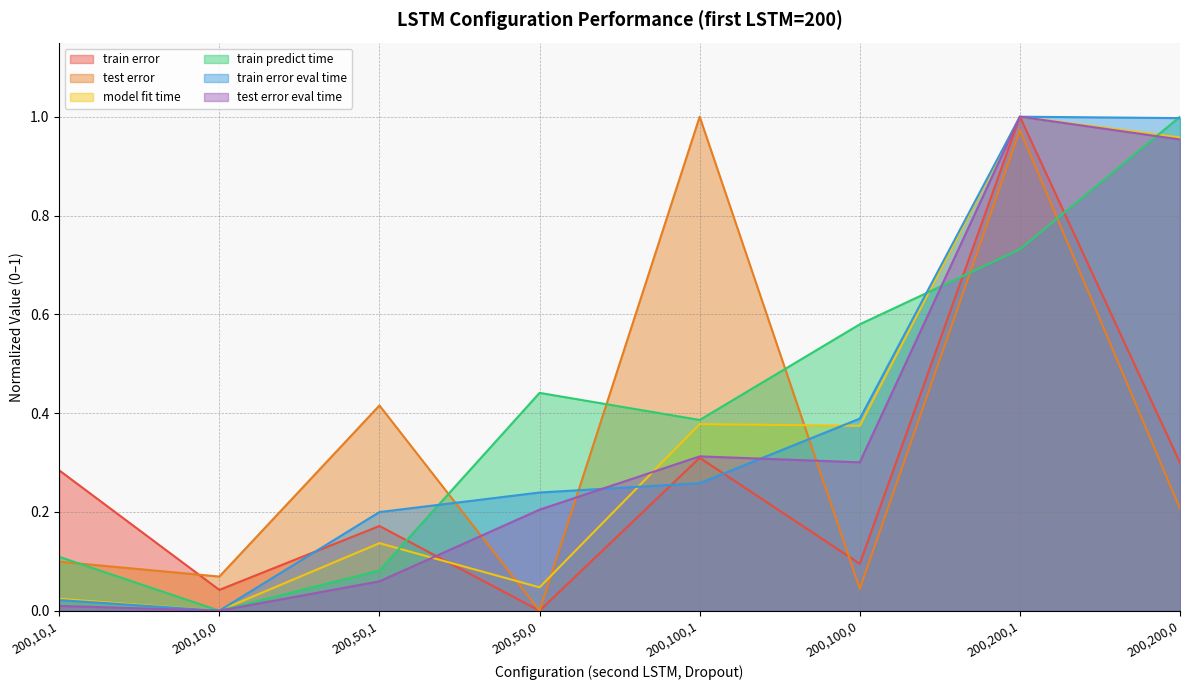

What value does the model fit time series have at 200,100,1?

0.4